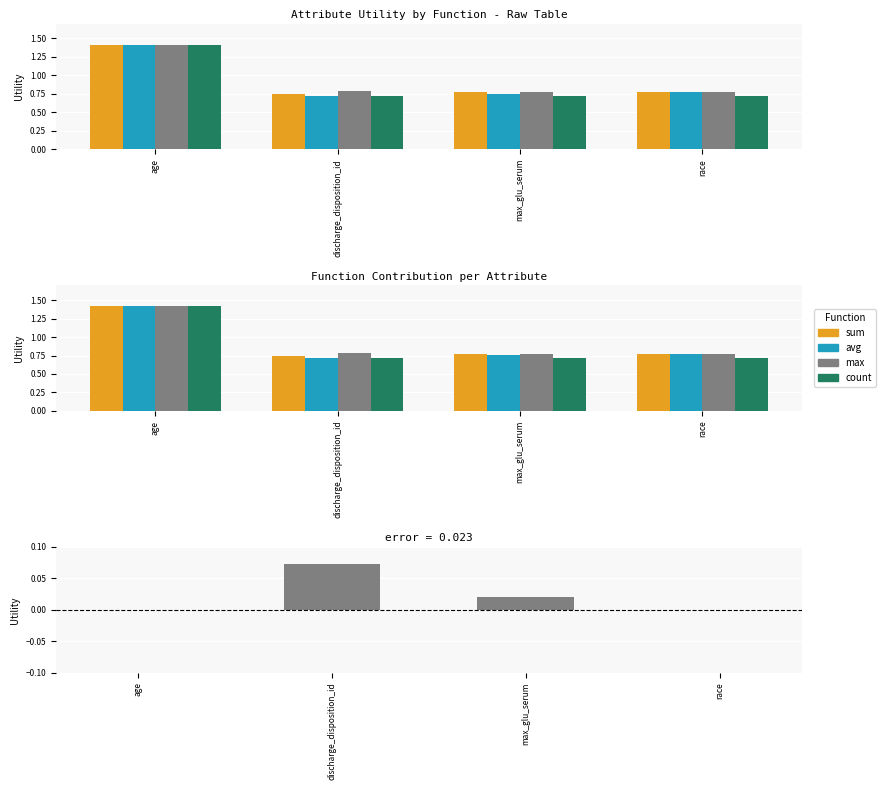

Which series has the largest range (max minus min)?

avg